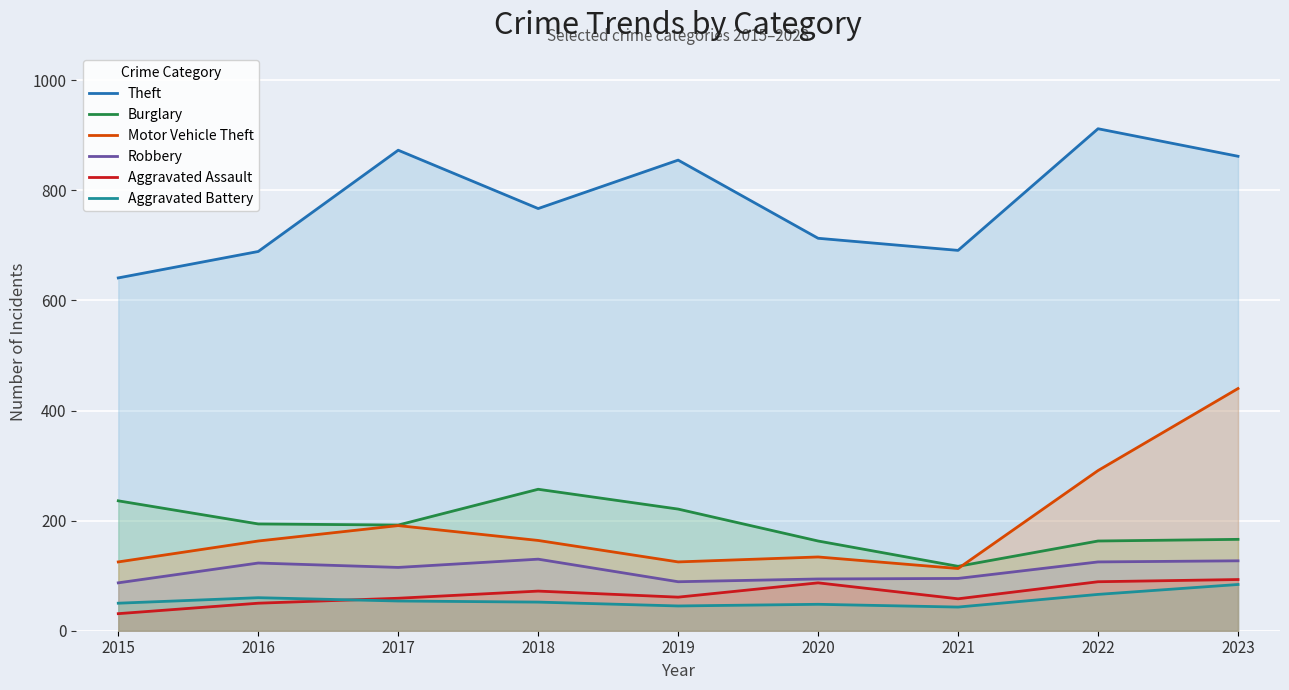

What is the highest value of the Aggravated Assault series?

93